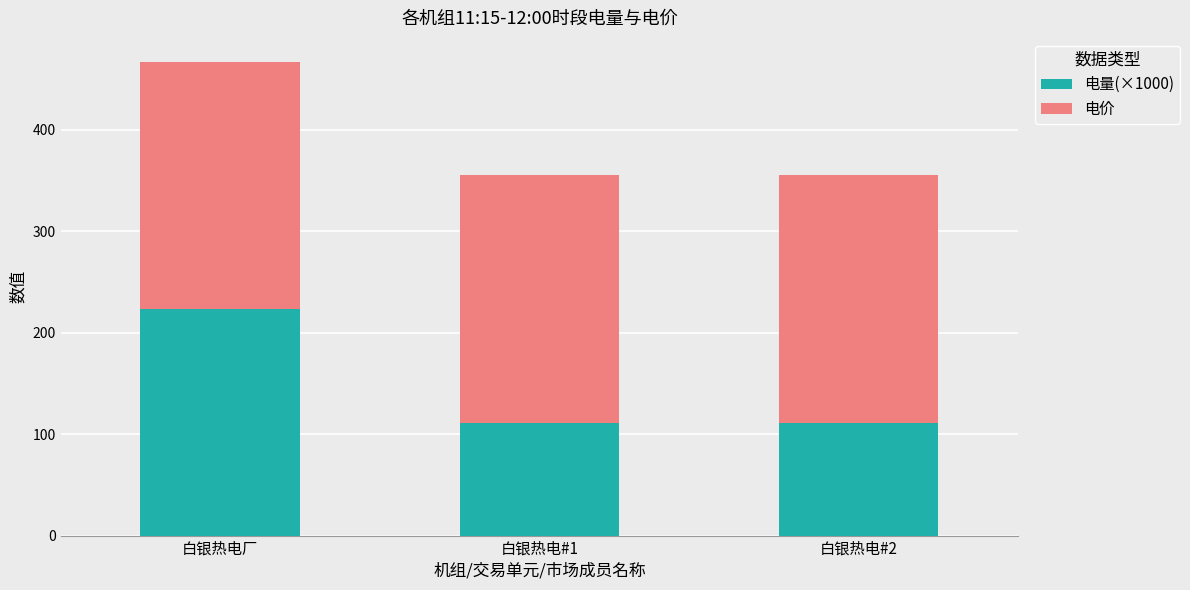

At which label does 电量(×1000) reach its peak?

白银热电厂